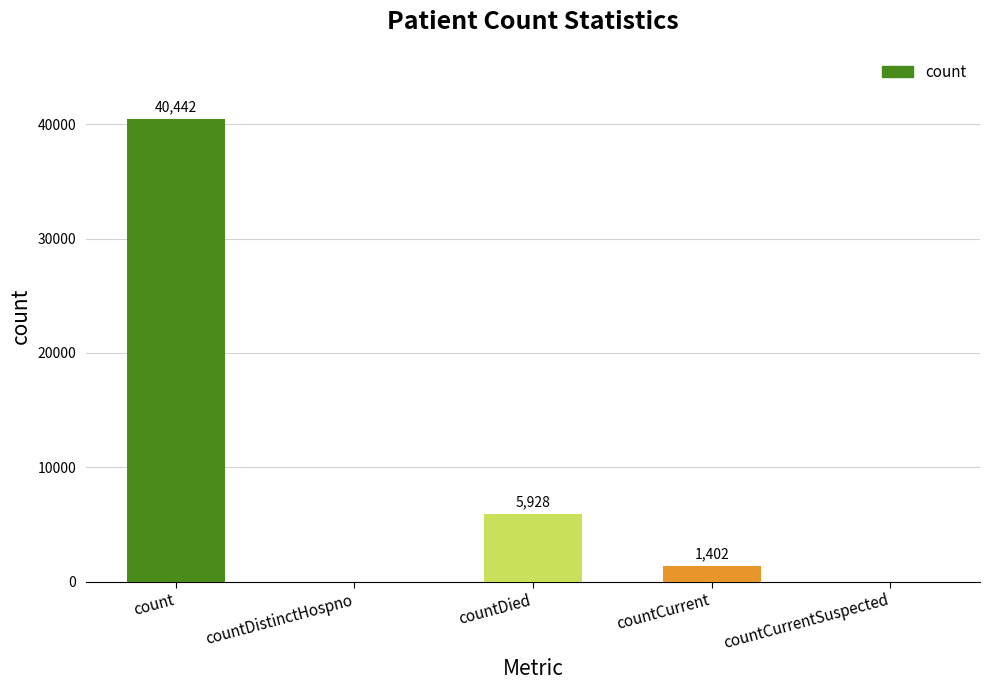

At which label does the data first exceed 1402?

count